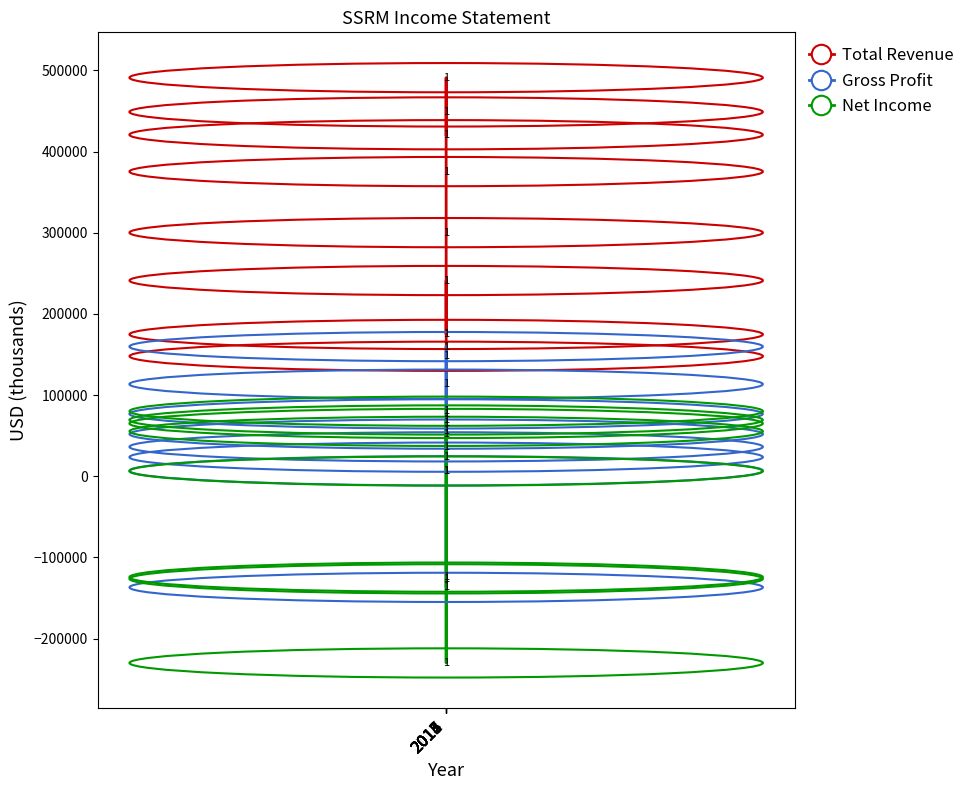

How many values in Net Income are below zero?

3